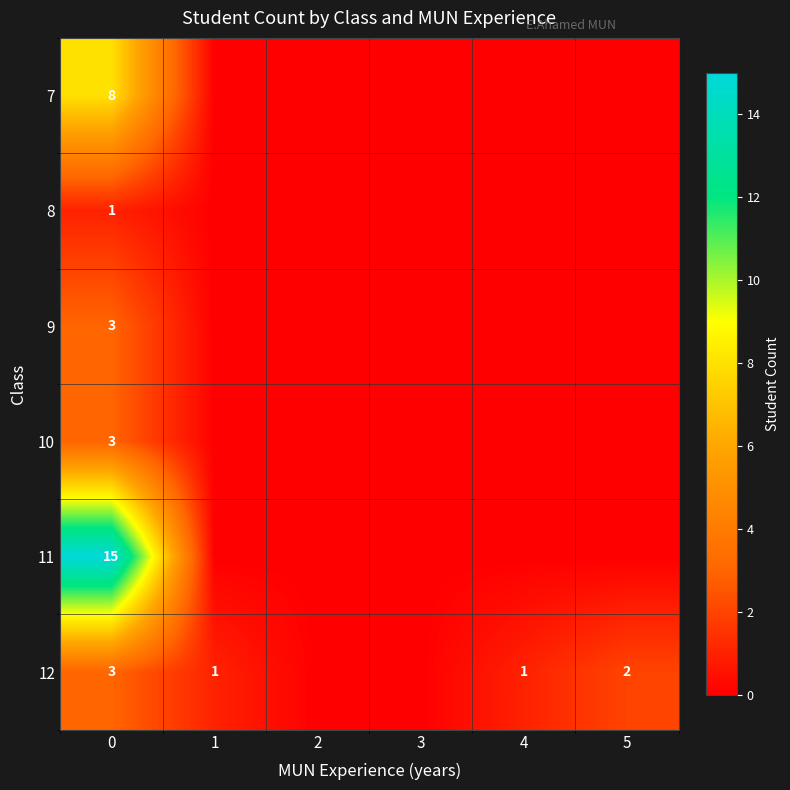

Rank the series by their maximum value, from highest to lowest.

11, 7, 9, 10, 12, 8